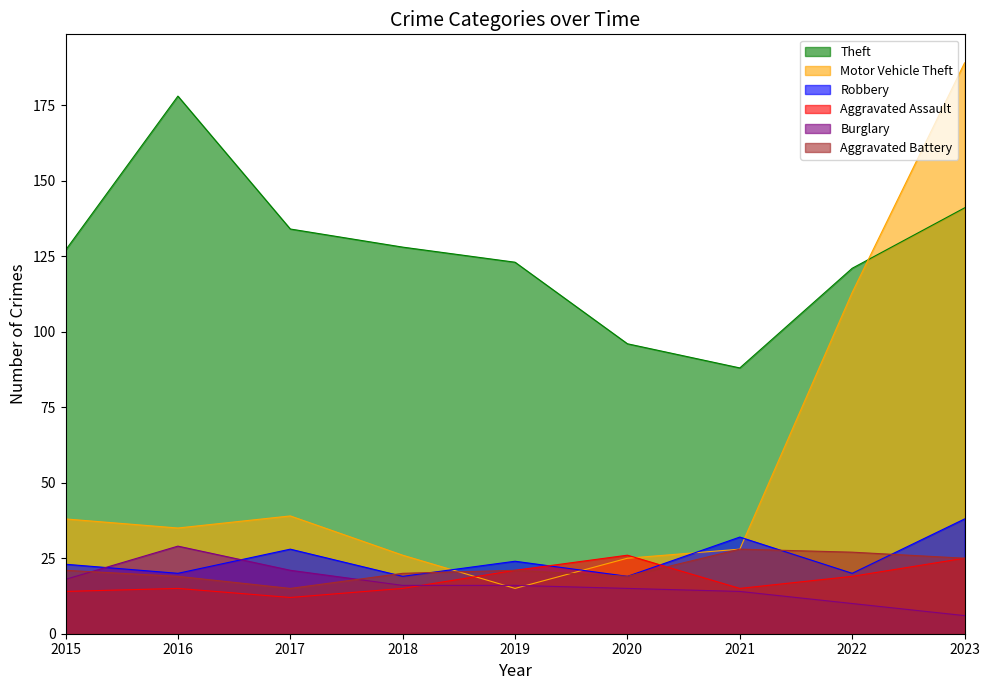

Count the number of categories in the chart.

9